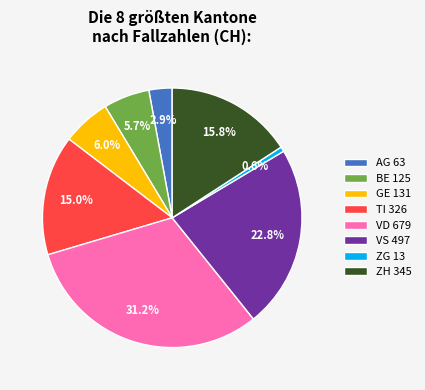

Is the sum of BE and AG greater than half?

No